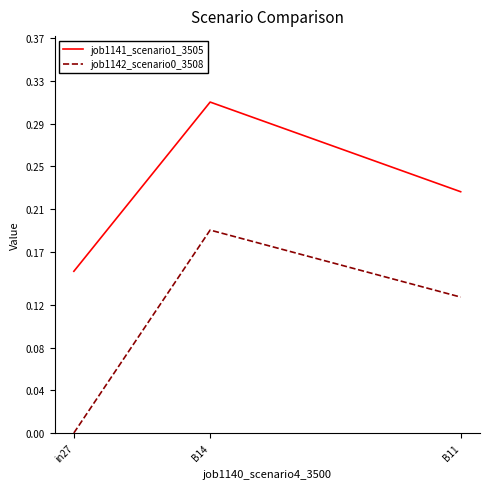

At which category is the sum across all series the highest?

B14